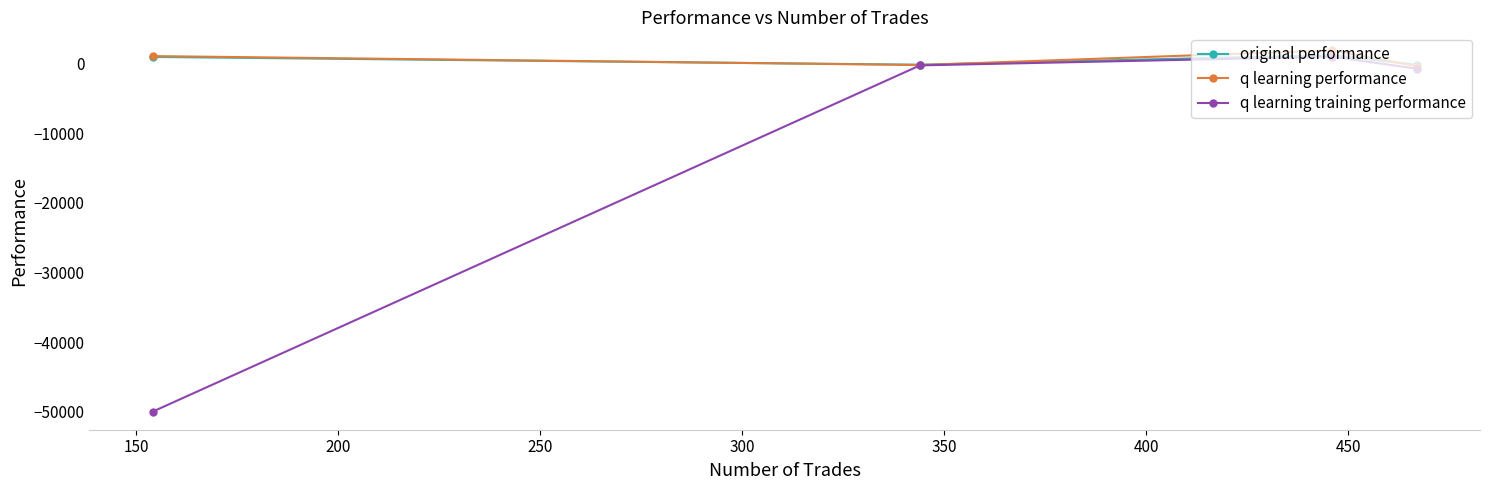

How many interior local peaks does the q learning performance series have?

1